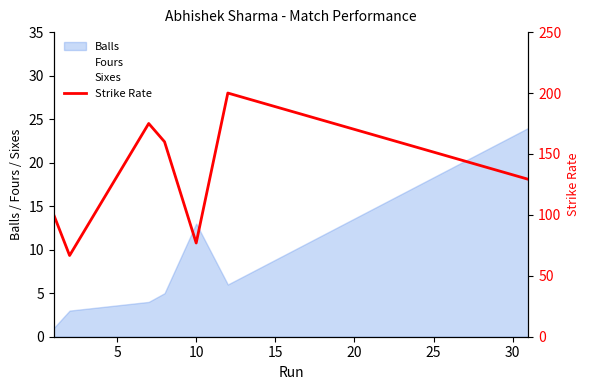

Between 30 and 20, which is larger?

30